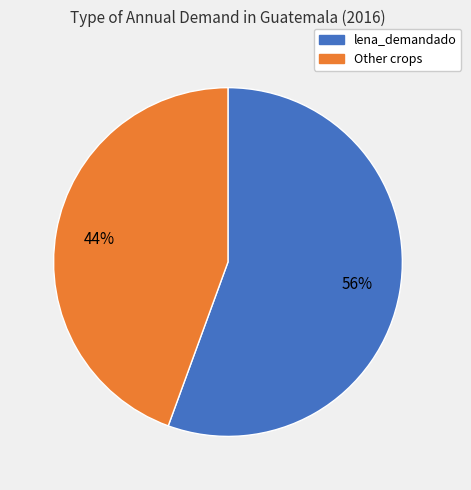

Is there any slice that represents more than half of the pie?

Yes